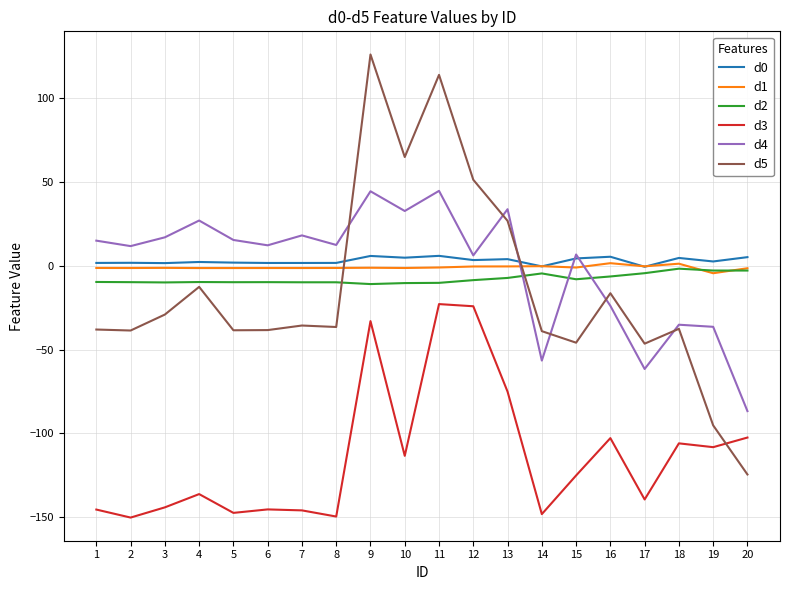

What is the greatest value displayed?

126.3